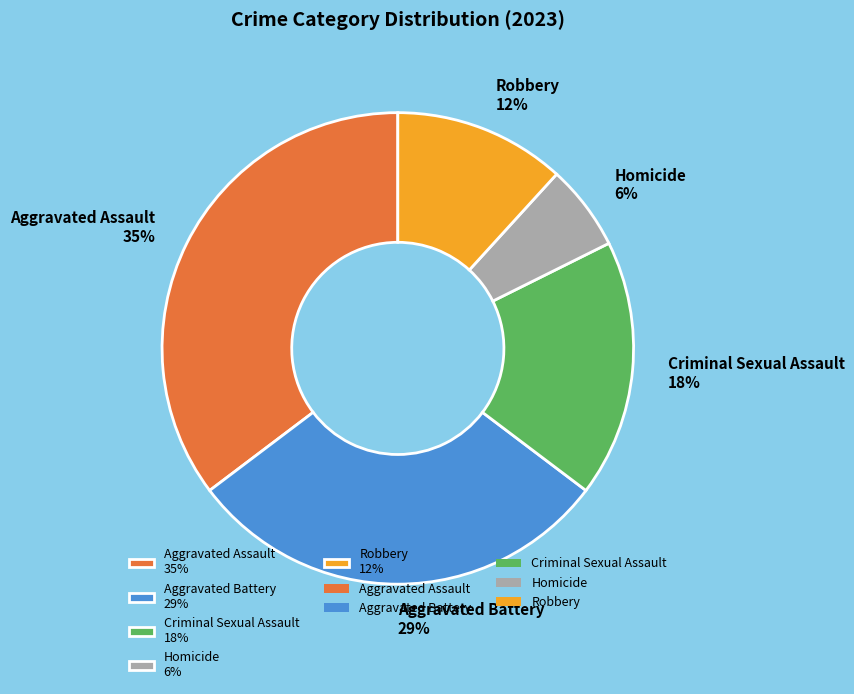

Approximately how many times larger is the value at Robbery 12% compared to Aggravated Assault 35%?

0.3